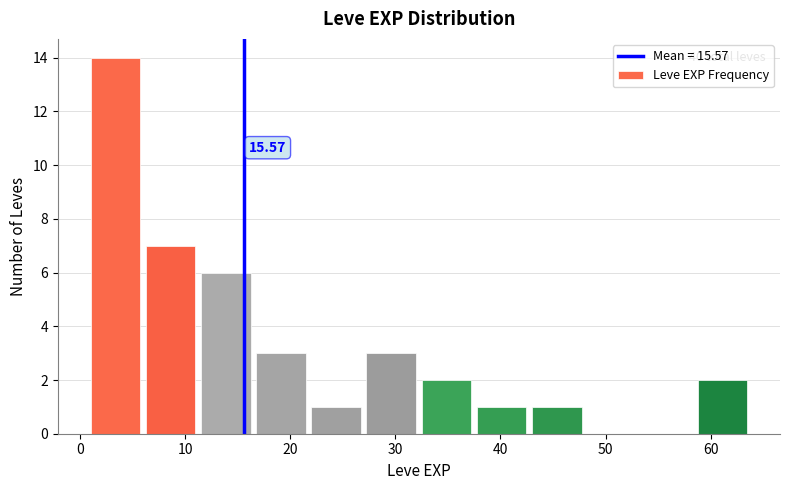

Over which range of the x-axis is the bar tallest?

1 to 6